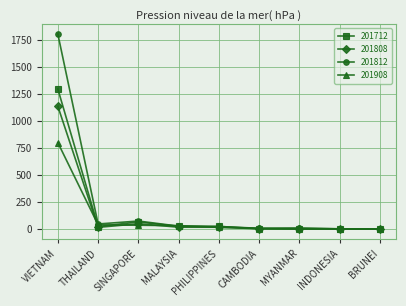

At which label does 201712 first exceed 24?

VIETNAM